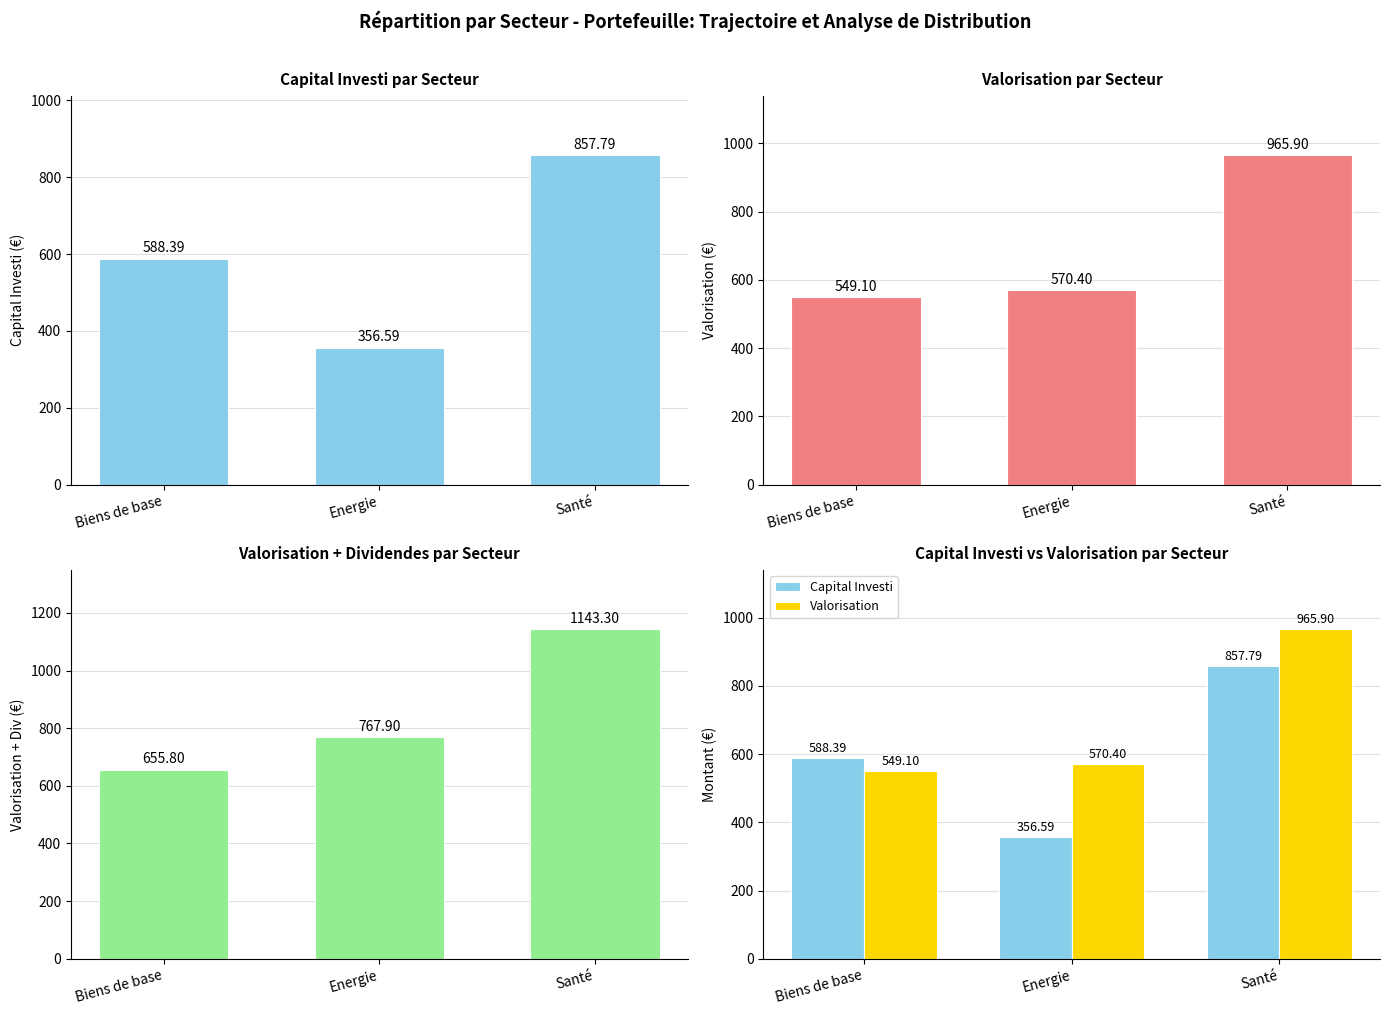

Is the value of Capital Investi at Santé greater than the value of Valorisation + Div at Energie?

Yes